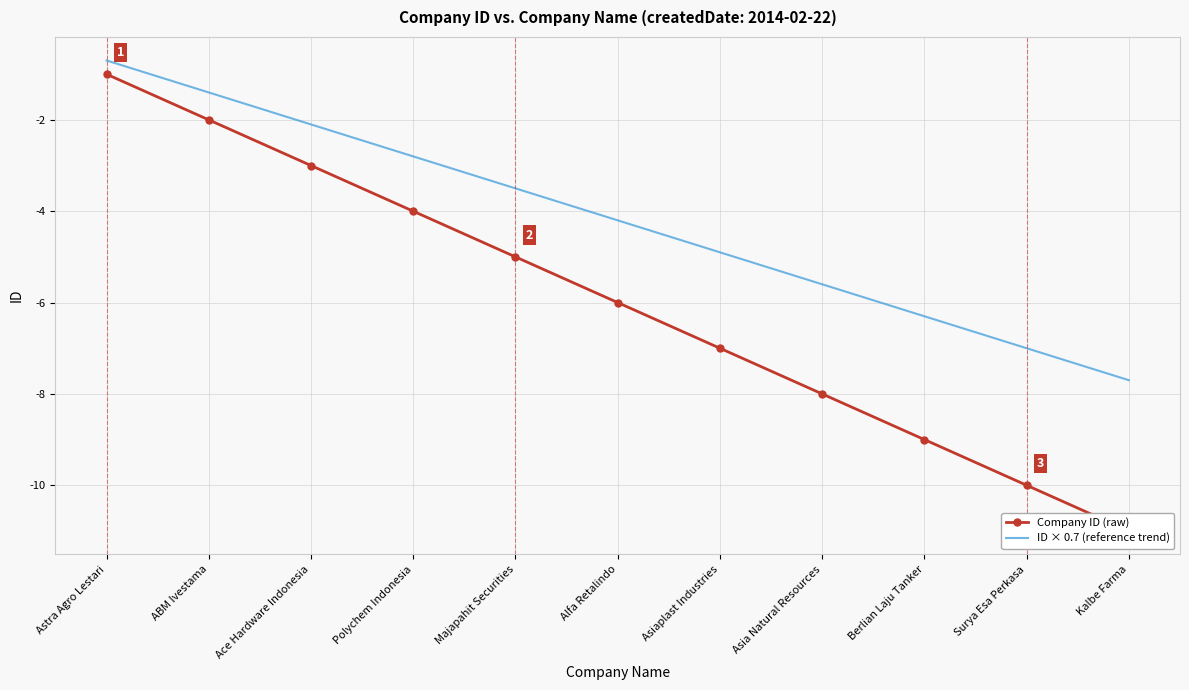

What is the maximum value for ID × 0.7 (reference trend)?

-0.7